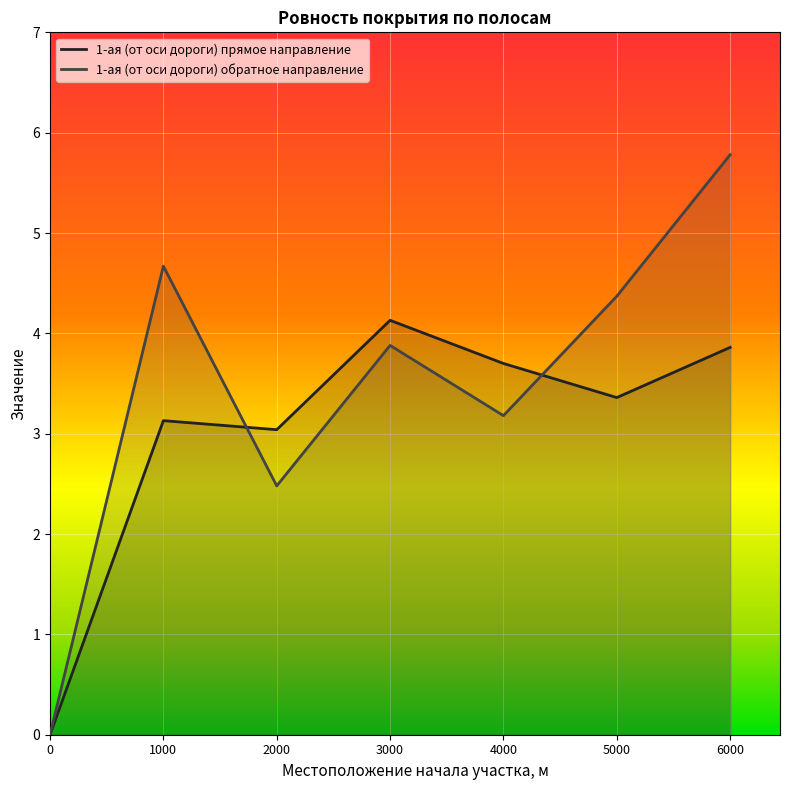

How many series are shown in this chart?

2